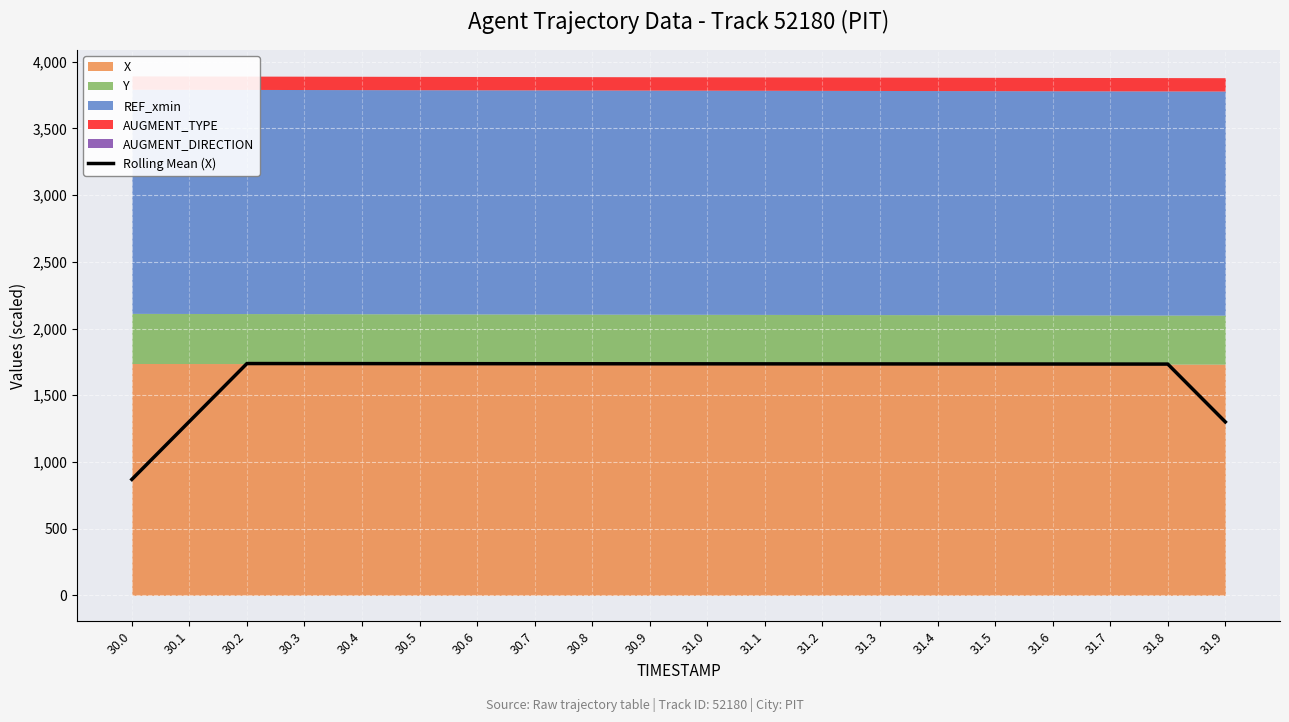

Rank the categories by value from highest to lowest.

30.2, 30.3, 30.4, 30.5, 30.6, 30.7, 30.8, 30.9, 31.0, 31.1, 31.2, 31.3, 31.4, 31.5, 31.6, 31.7, 31.8, 30.1, 31.9, 30.0